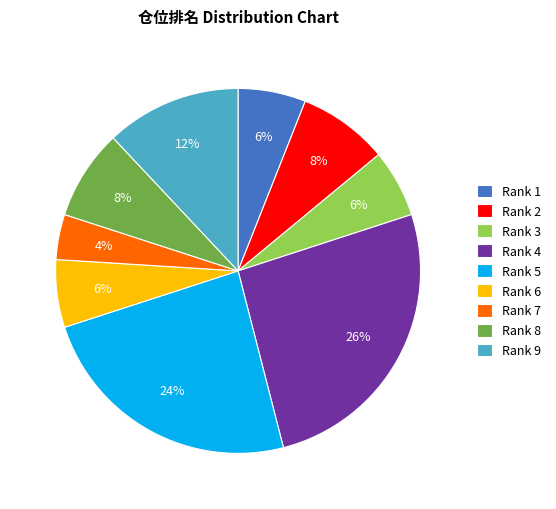

The Rank 5 slice represents 15% of the pie. True or false?

False